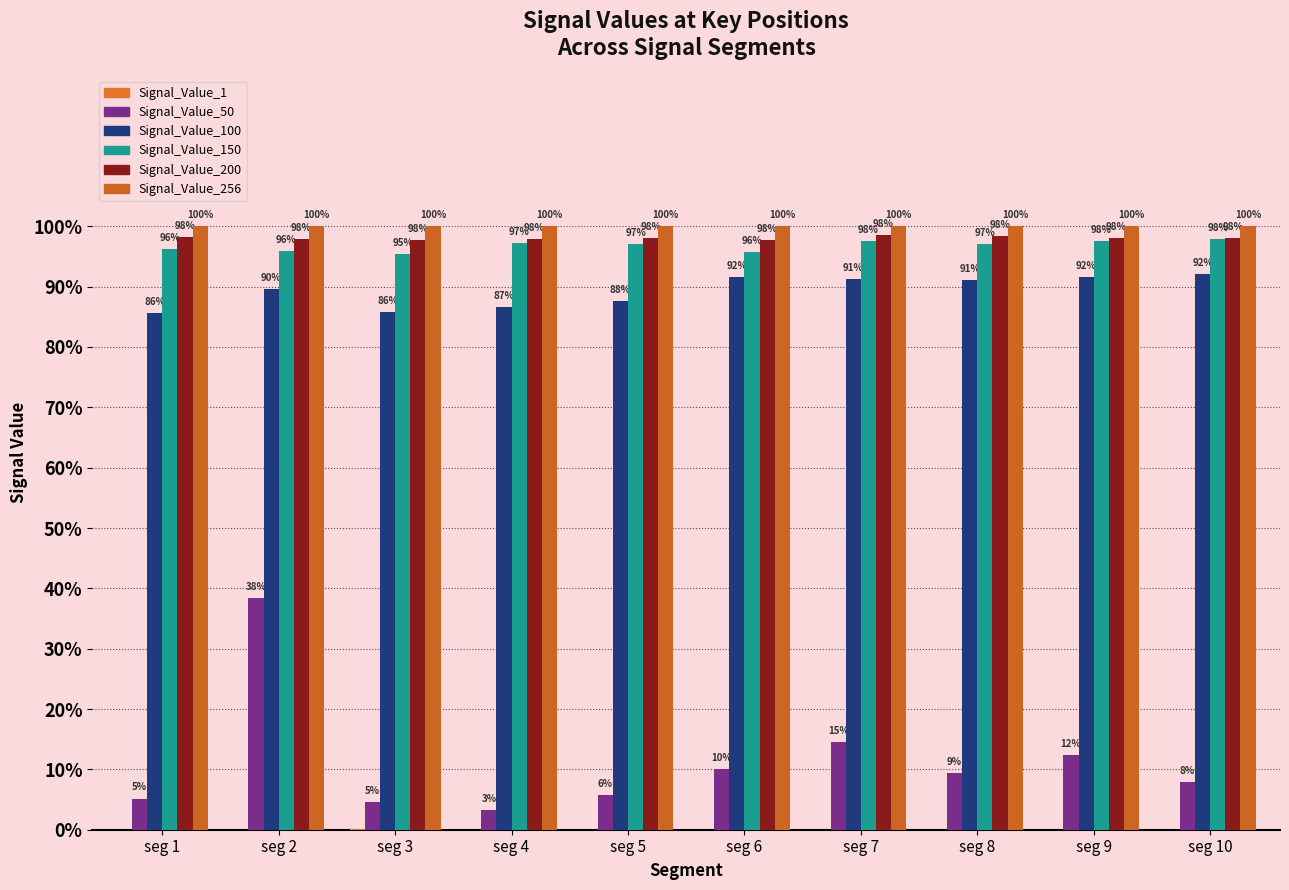

Are the bars grouped side by side (vs. stacked)?

Yes